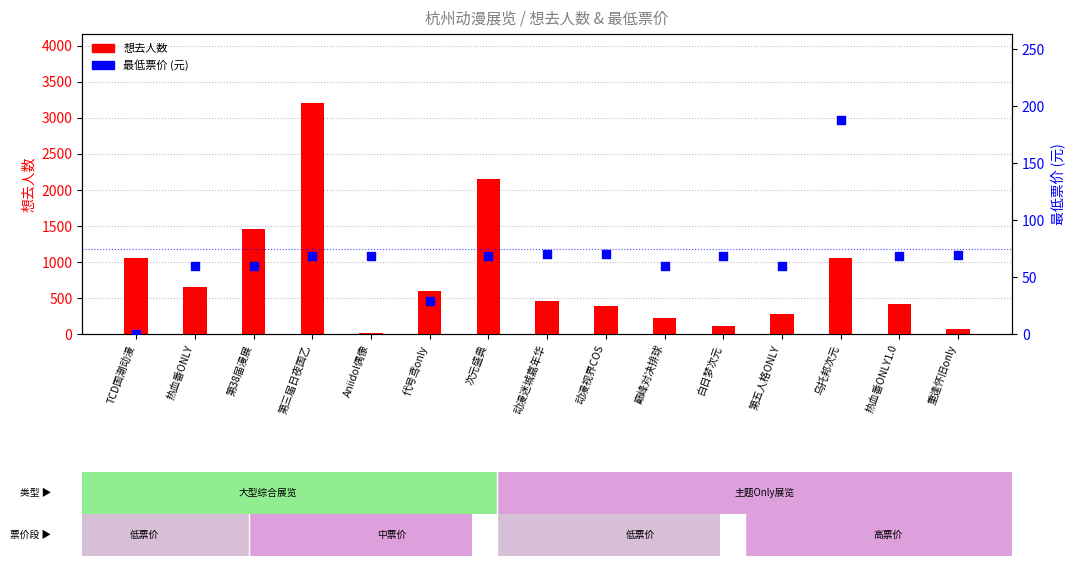

What are all the series names shown in the legend?

想去人数, 最低票价